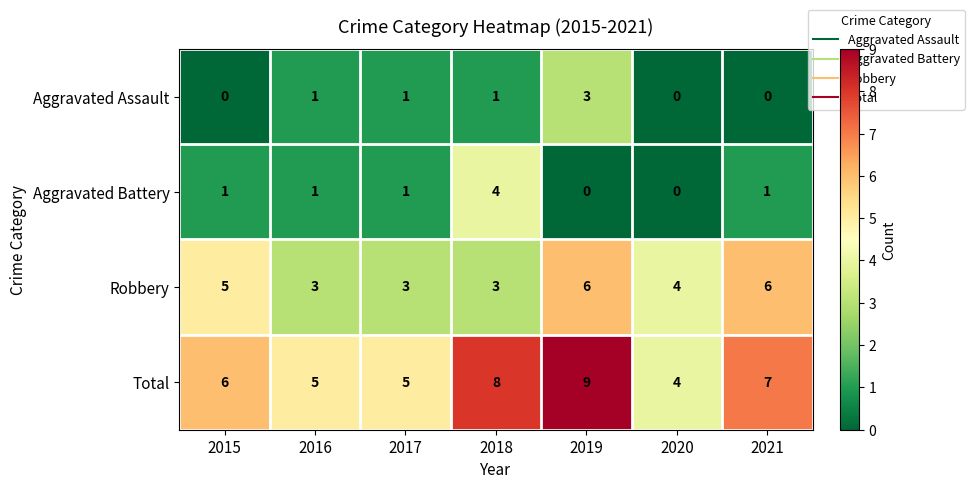

What is the total value across all series at 2018?

16